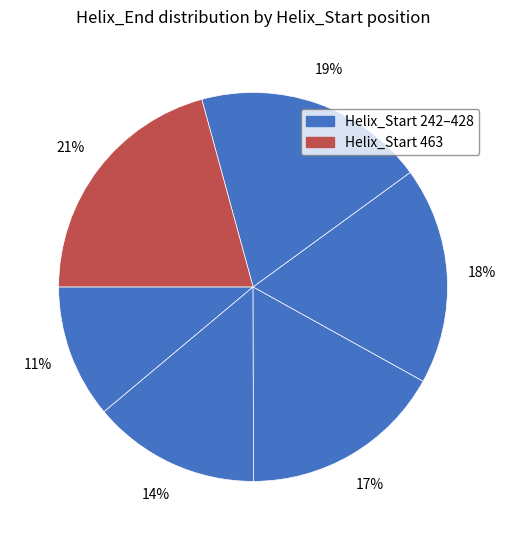

How many slices are in this pie chart?

6